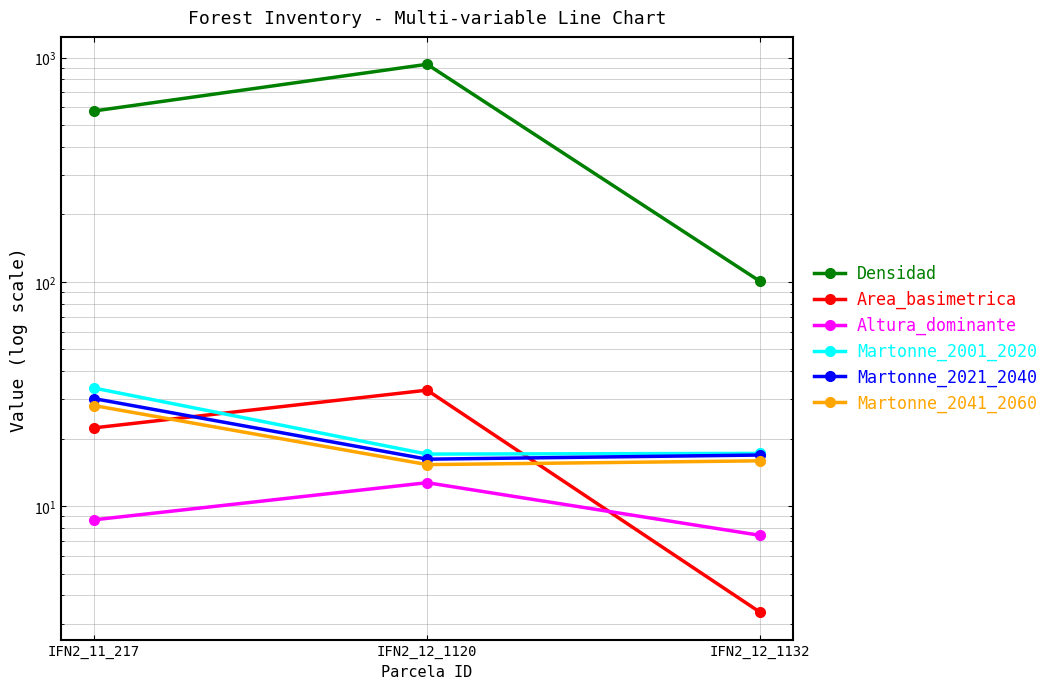

How many series are shown in this chart?

6